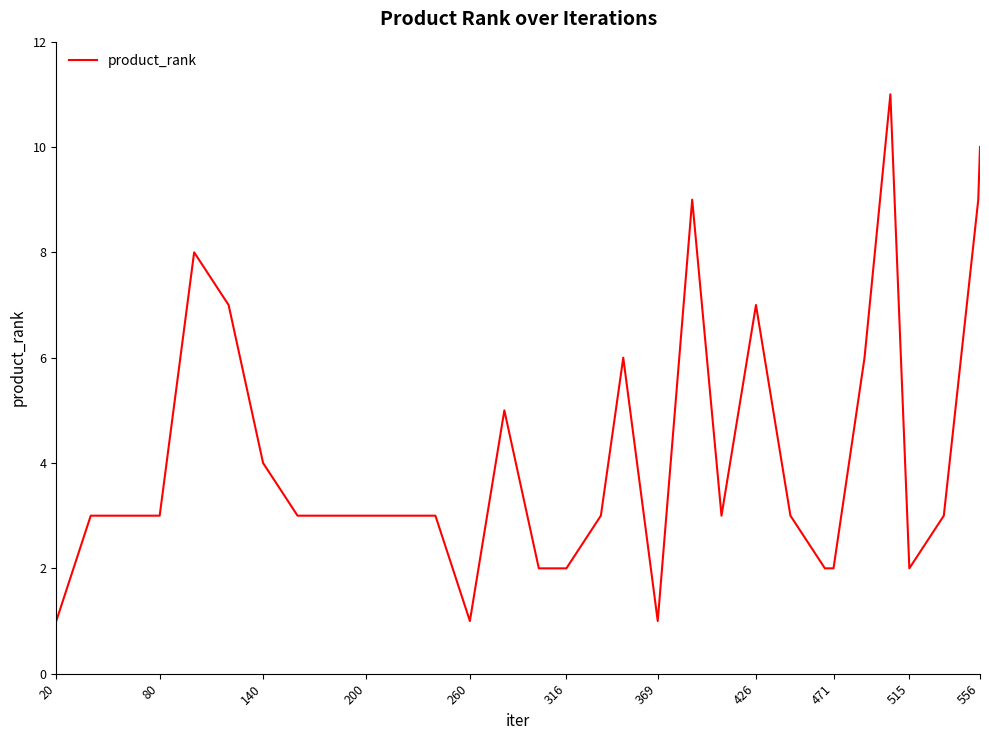

What is the greatest value displayed?

11